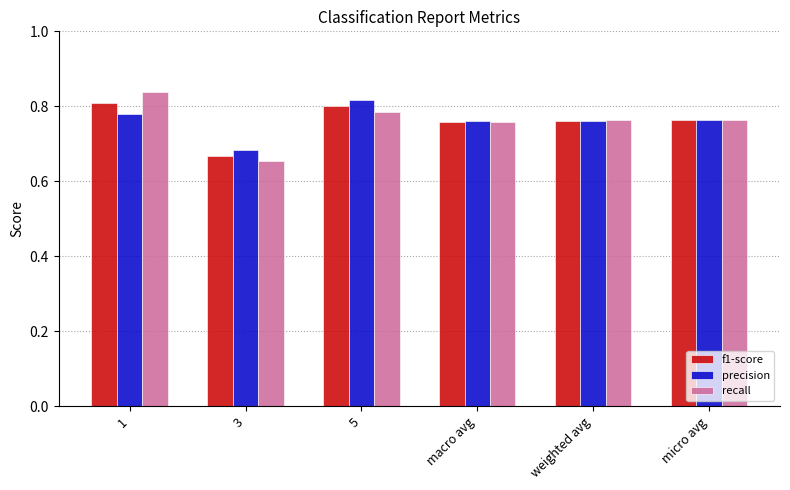

At how many categories does at least one series exceed 0?

6